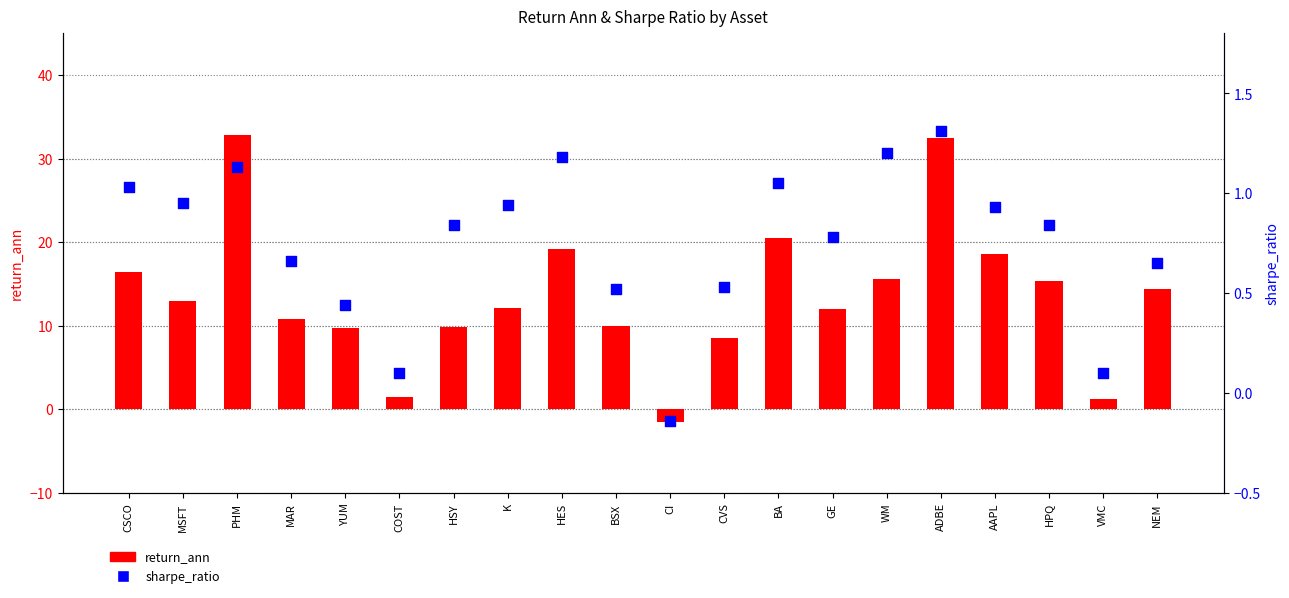

Which series contains the highest Y value?

return_ann